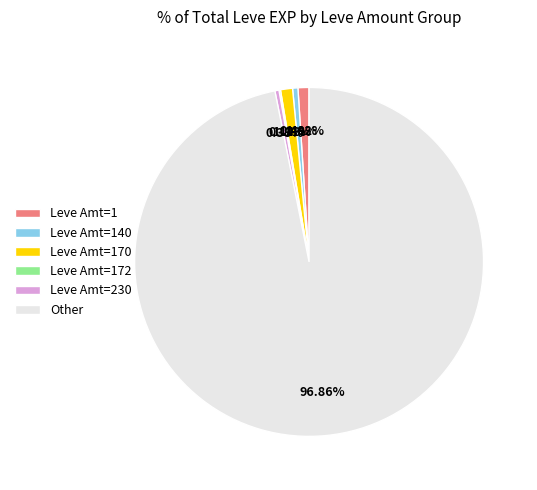

Which slice is the largest?

Other